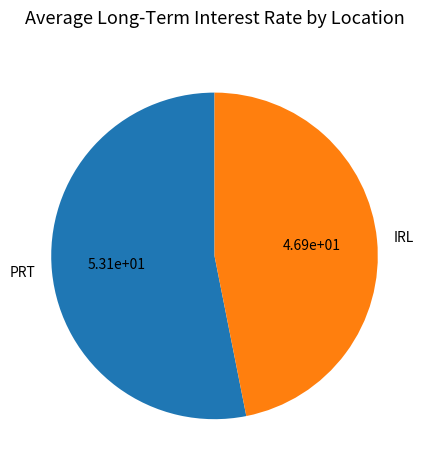

Is it true that PRT is 53% of the pie?

True